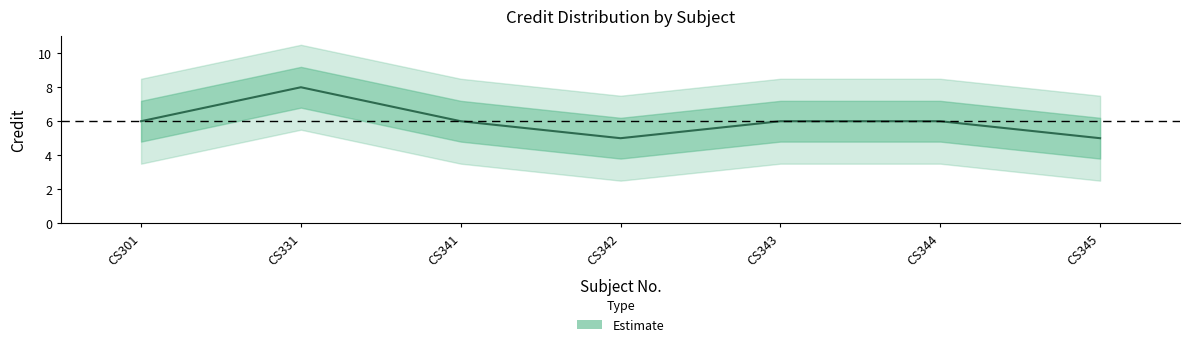

What is the sum of the values at CS342 and CS345?

10